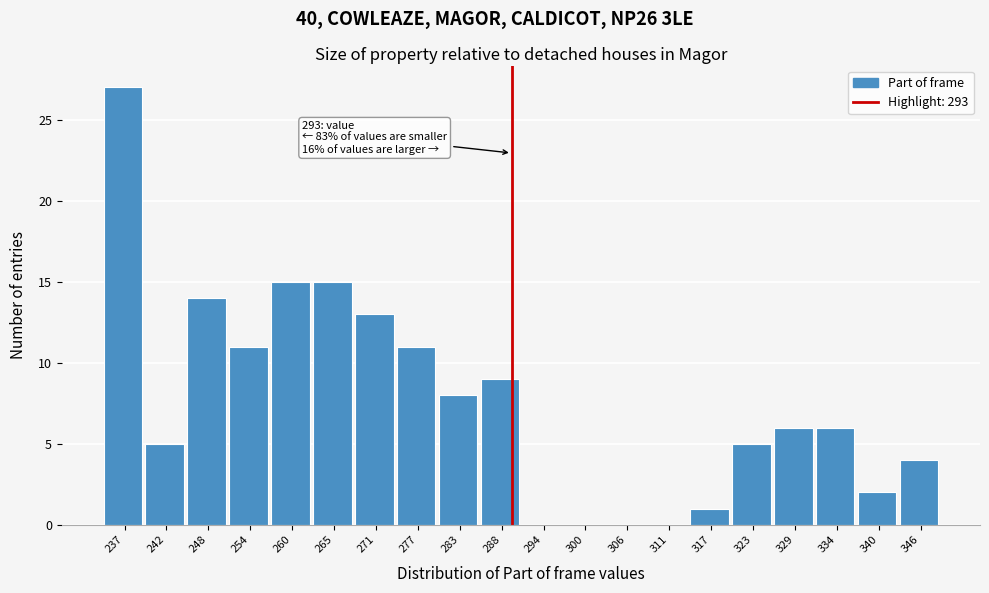

Reading right to left, list all the values displayed in this chart.

346=4	340=2	334=6	329=6	323=5	317=1	311=0	306=0	300=0	294=0	288=9	283=8	277=11	271=13	265=15	260=15	254=11	248=14	242=5	237=27